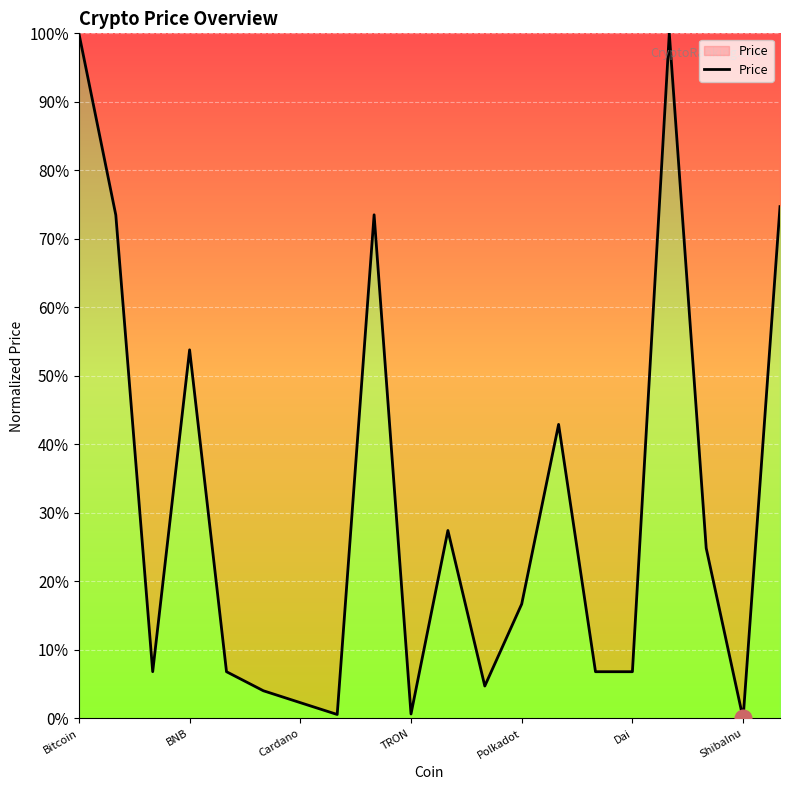

What is the average value?

0.3